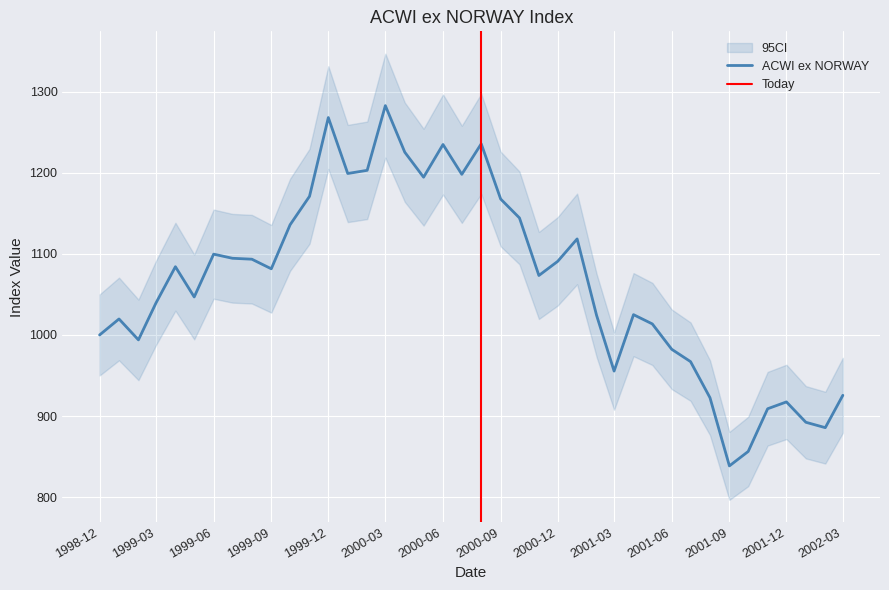

What is the label of the 21st point from the right?

2000-07